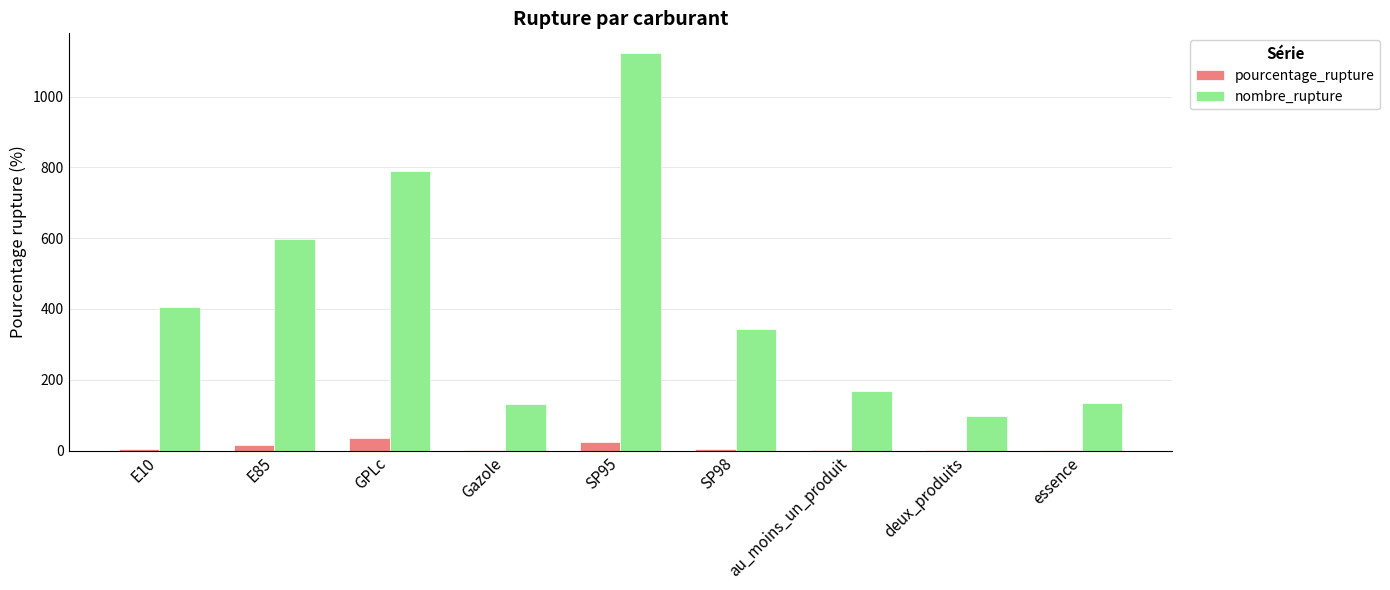

What is the sum of the nombre_rupture values at essence and au_moins_un_produit?

303.0